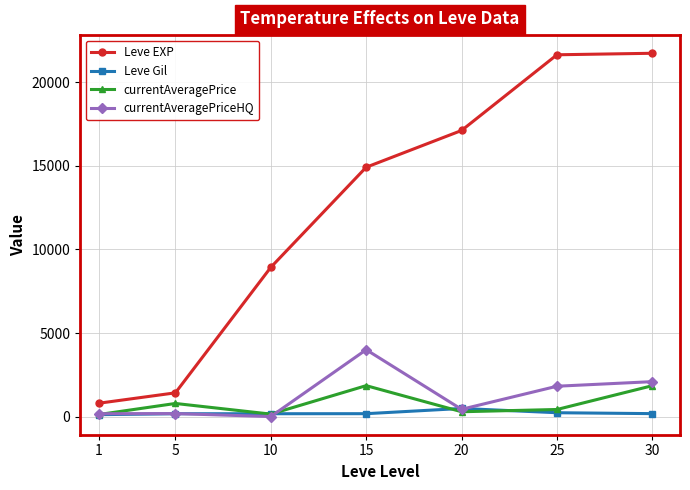

Is it true that Leve EXP equals 38147.8 at 25?

False